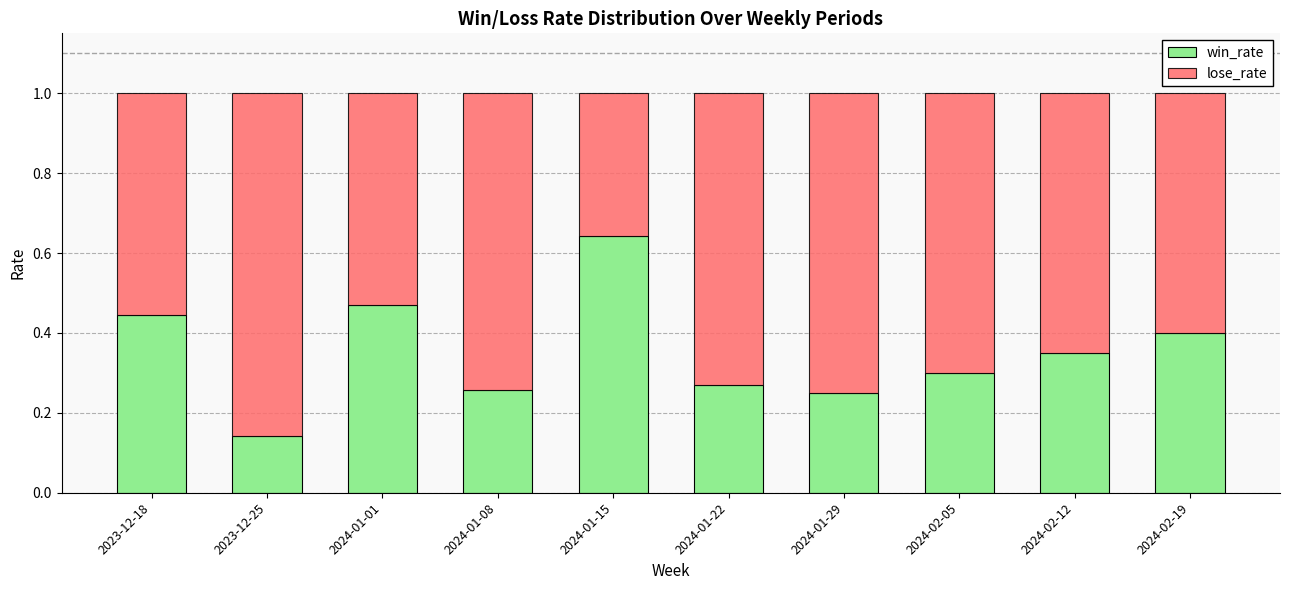

What is the sum of all win_rate values?

3.5